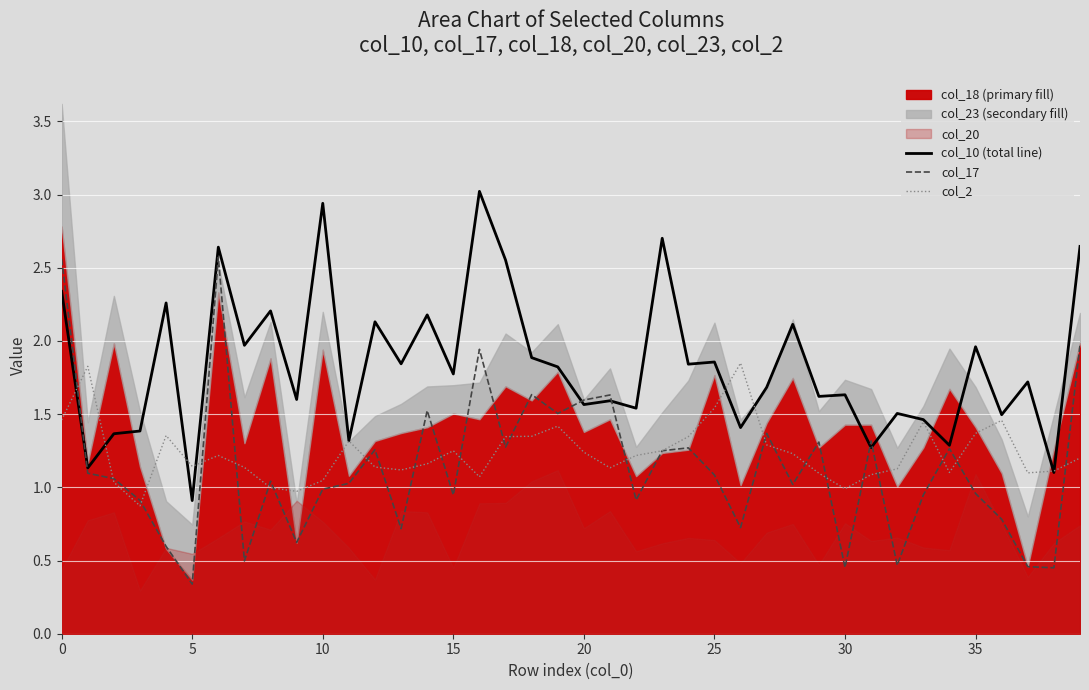

The col_2 series shows 1.4 at 33. True or false?

True